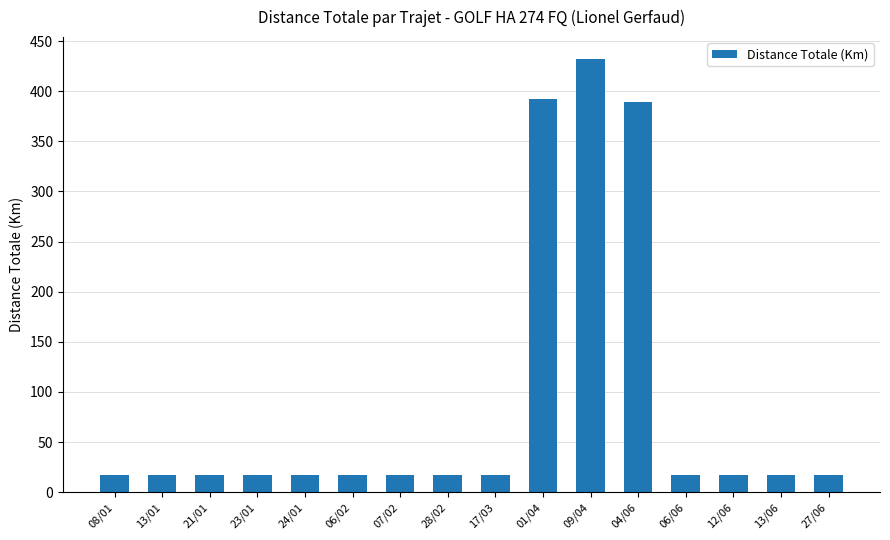

Reading left to right, list all the values displayed in this chart.

17.7	17.7	17.7	17.7	17.7	17.7	17.7	17.7	17.7	391.7	432.3	389.4	17.7	17.7	17.7	17.7